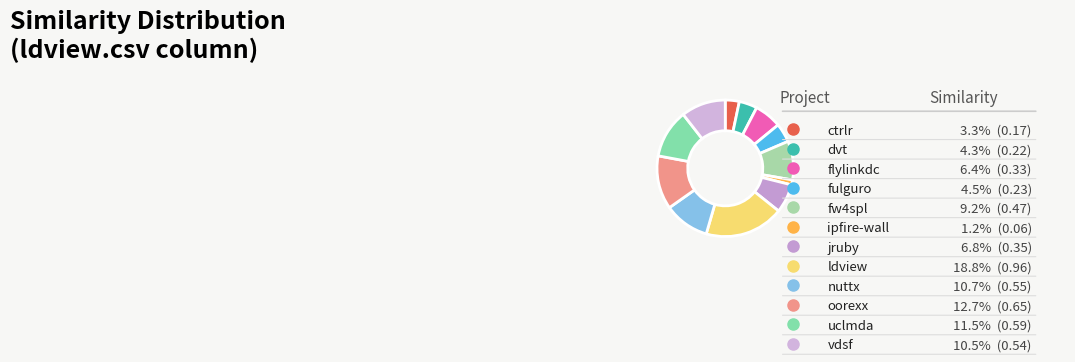

How many slices are in this pie chart?

12